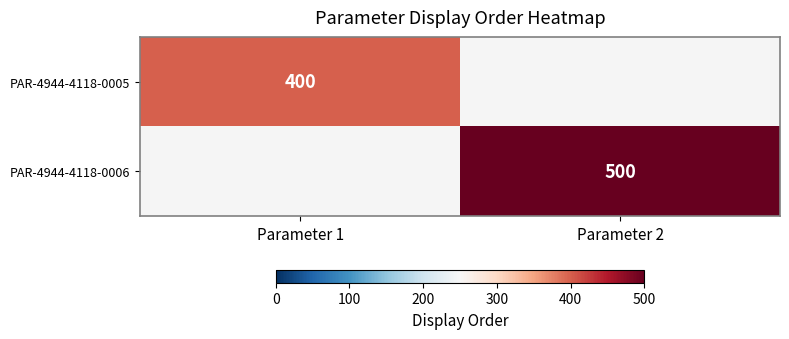

True or false: PAR-4944-4118-0005 has a value of 198 at Parameter 1.

False